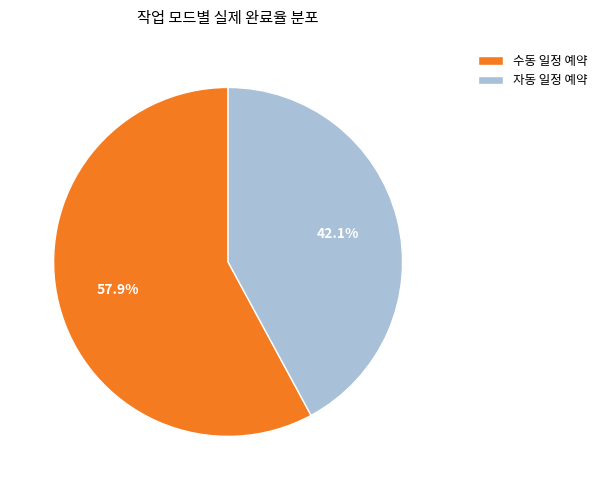

To the nearest percent, what percentage of the pie is 자동 일정 예약?

42%